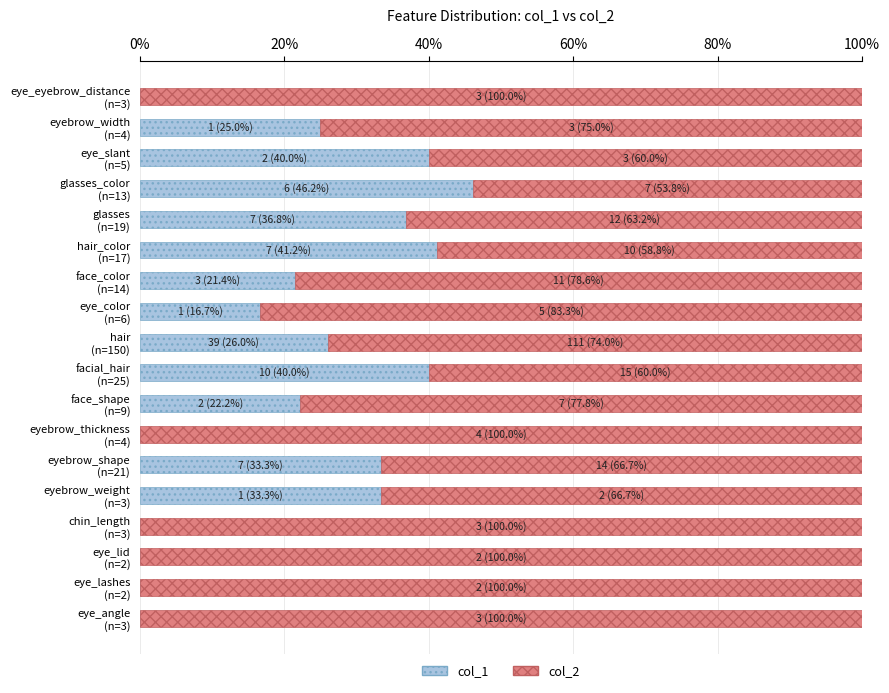

What is the sum of all col_1 values?

382.2